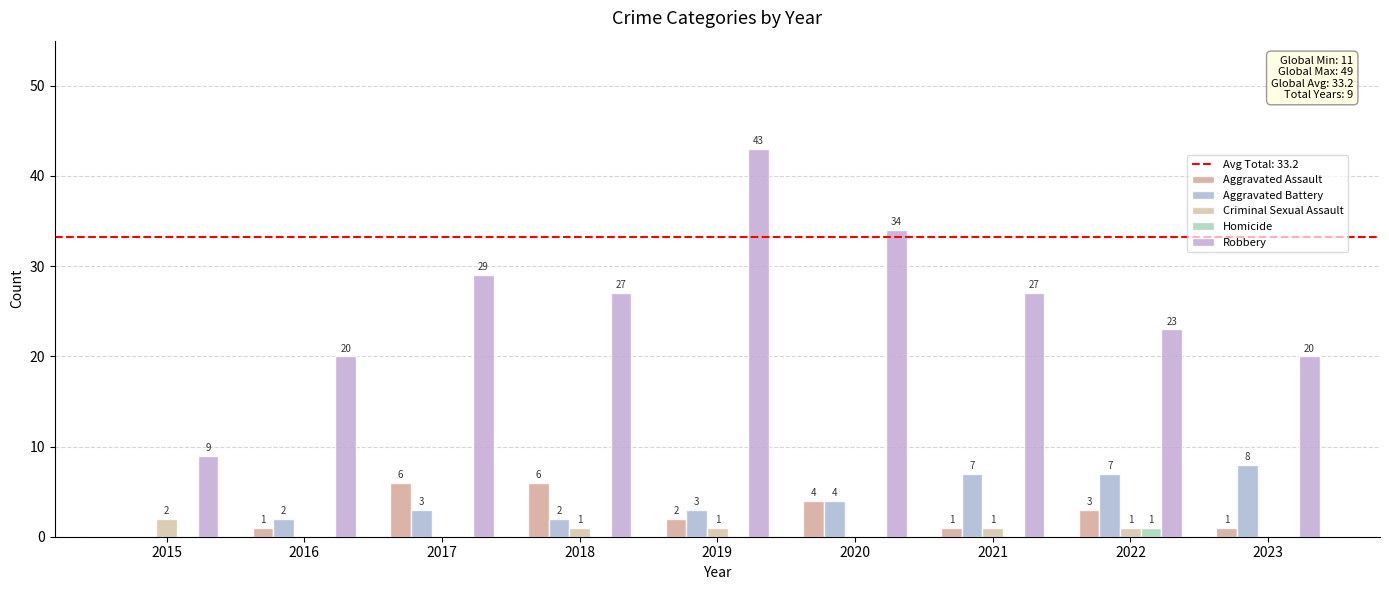

At how many categories does at least one series exceed 41?

1